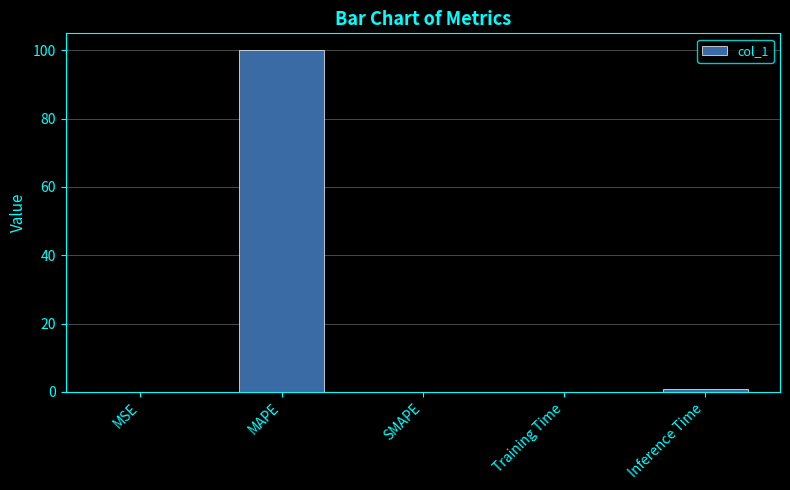

At which category does the chart reach its peak across all series?

MAPE